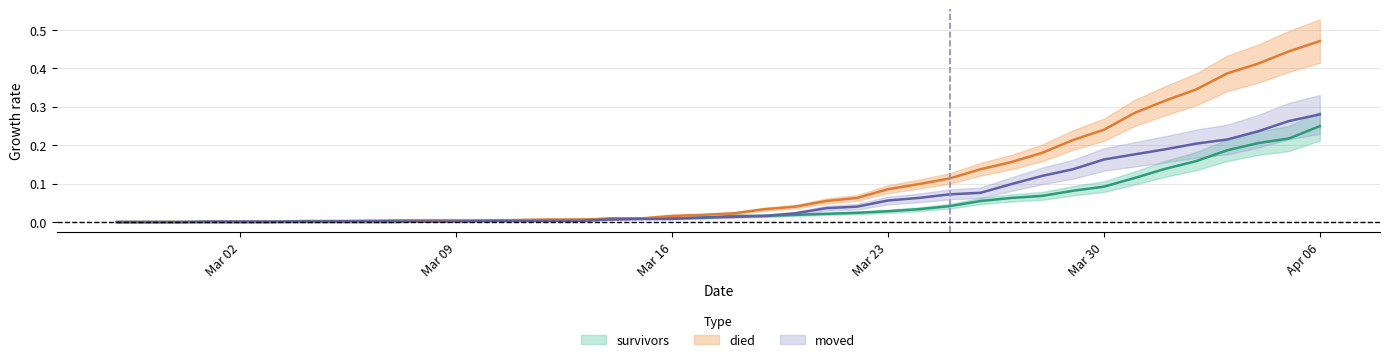

What is the difference between the died values at 2020-03-18 and 2020-04-05?

0.4